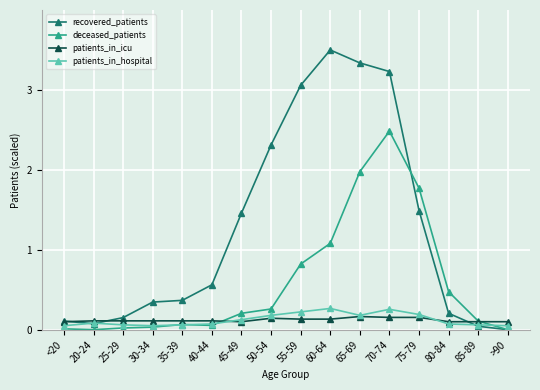

What is the sum of all patients_in_icu values?

1.9